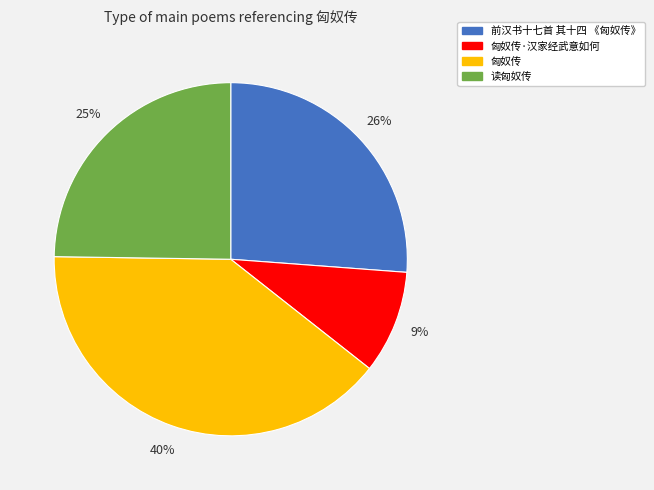

How many slices are in this pie chart?

4